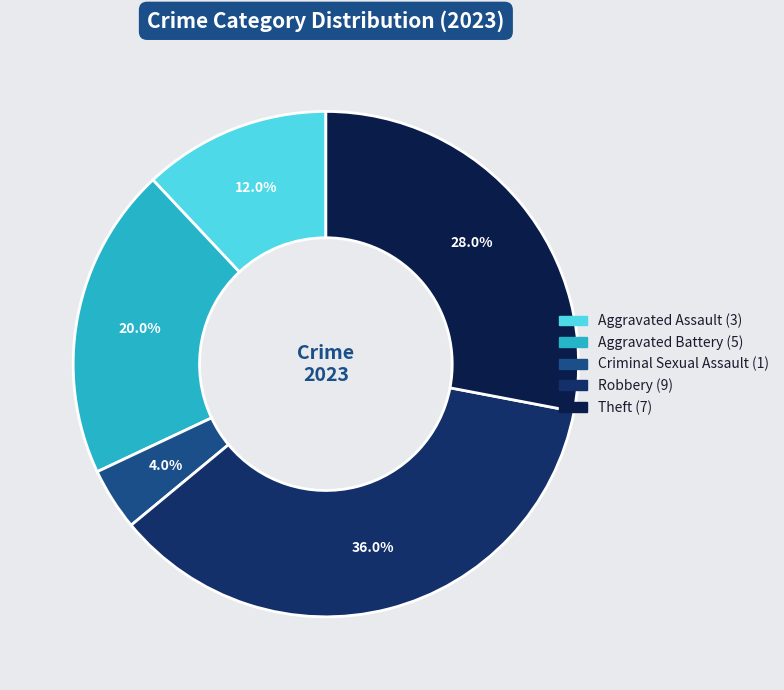

To the nearest percent, what is the difference between the largest and smallest slice percentages?

32%